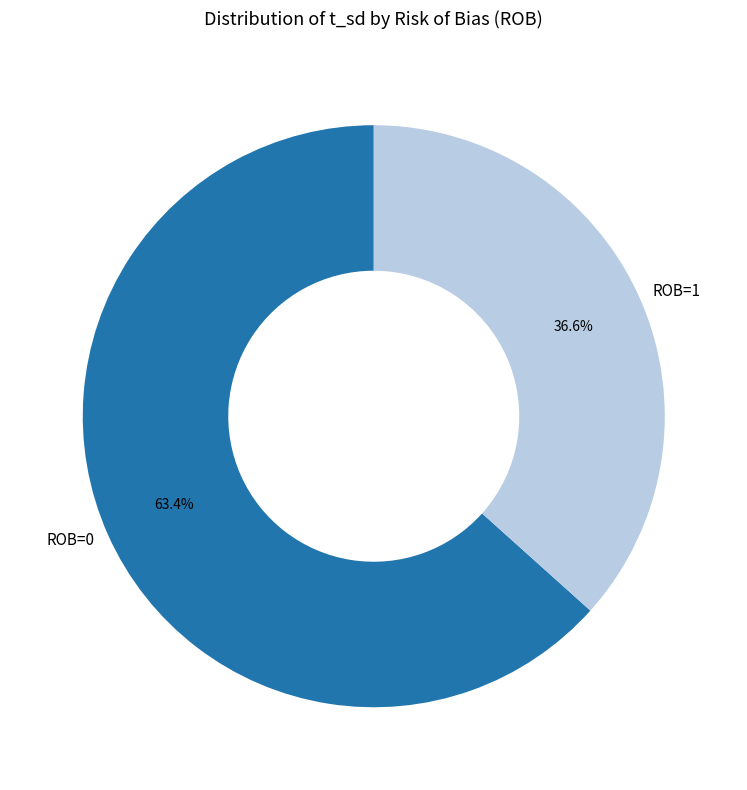

To the nearest percent, what portion does ROB=1 represent?

37%